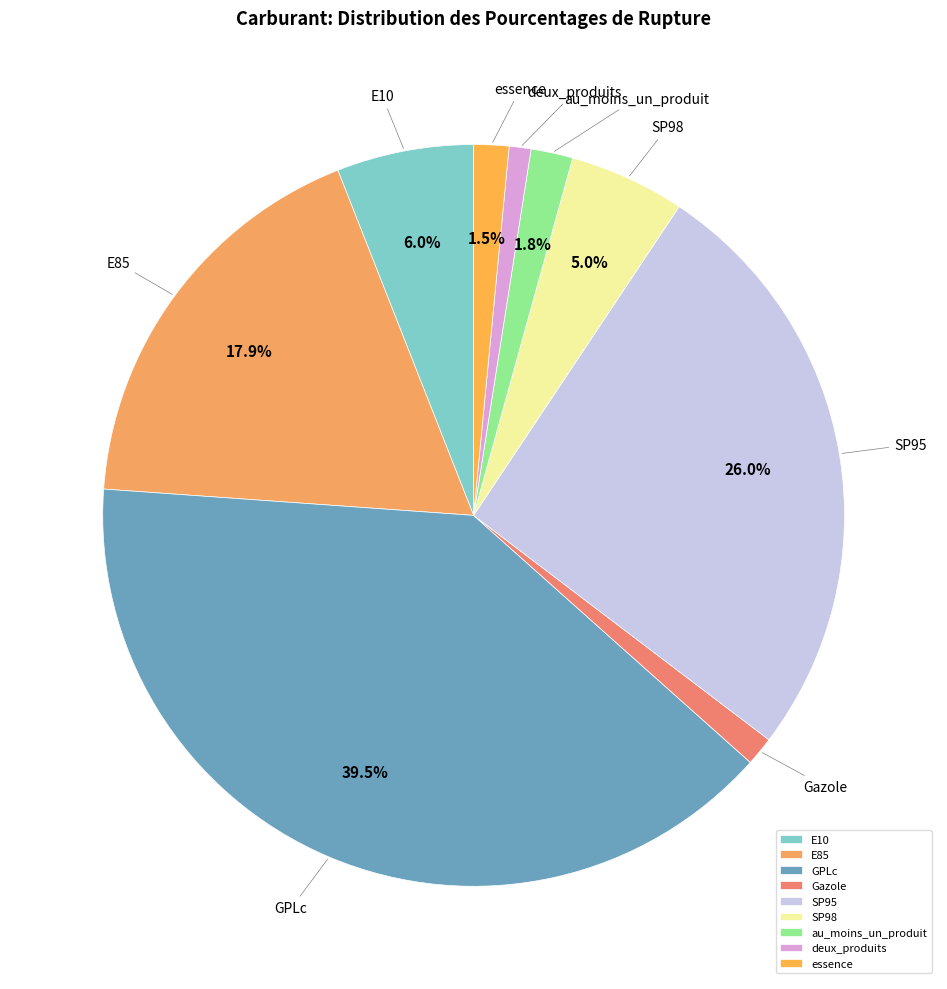

Combined, do deux_produits and GPLc account for over 50%?

No